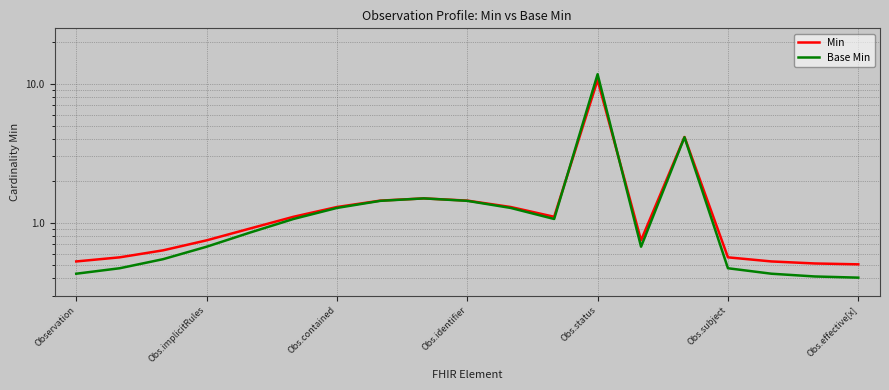

Which series has the largest range (max minus min)?

Base Min